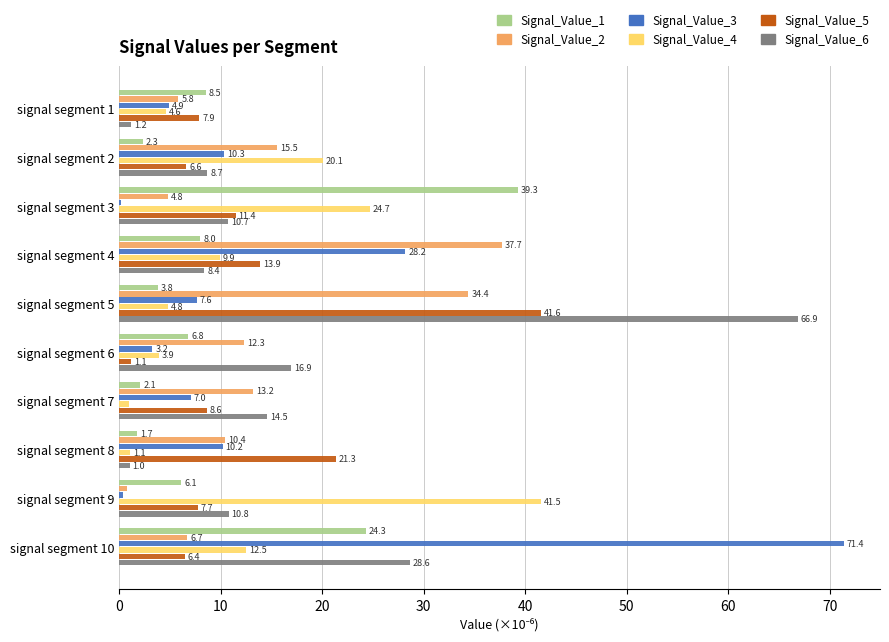

What is the maximum value shown in the chart?

71.4